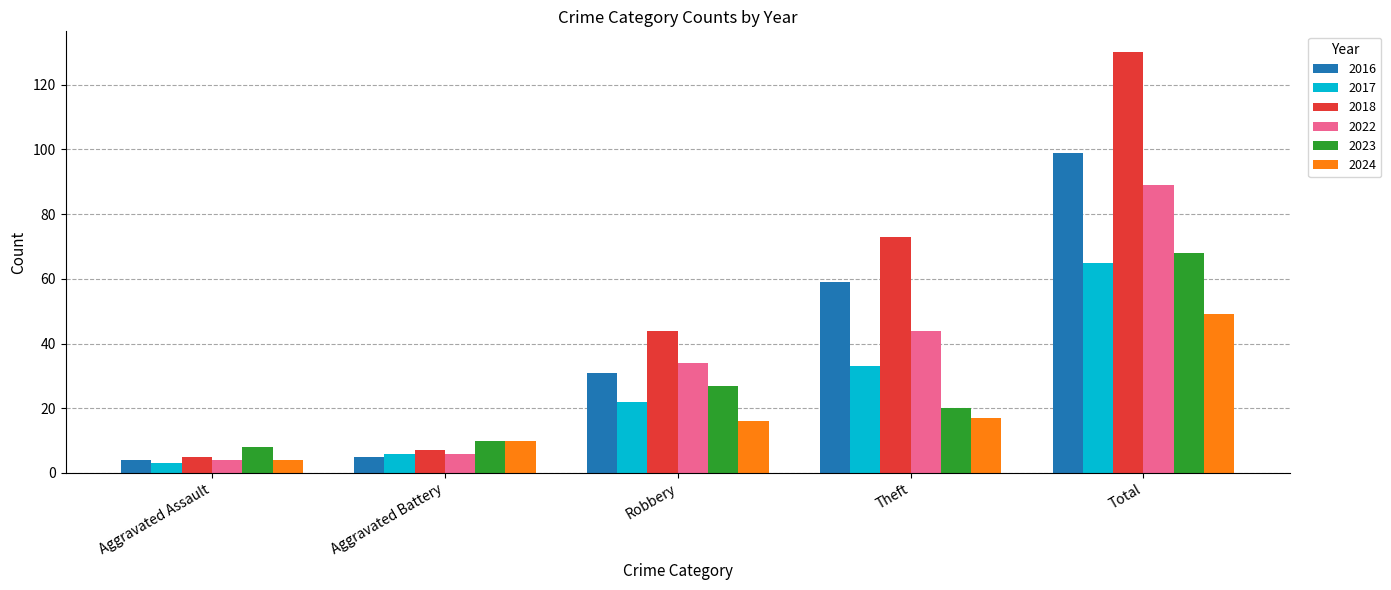

What is the total value across all series at Robbery?

174